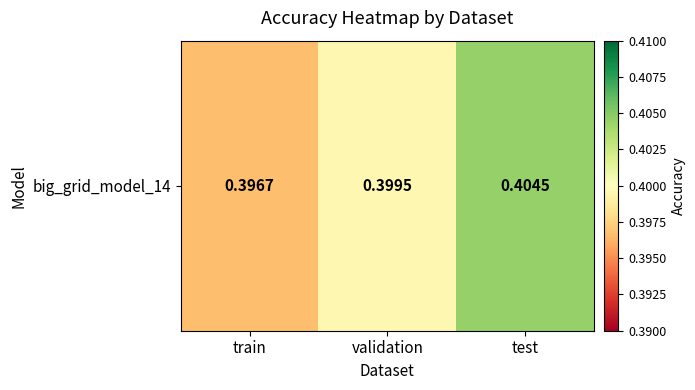

What is the greatest value displayed?

0.4